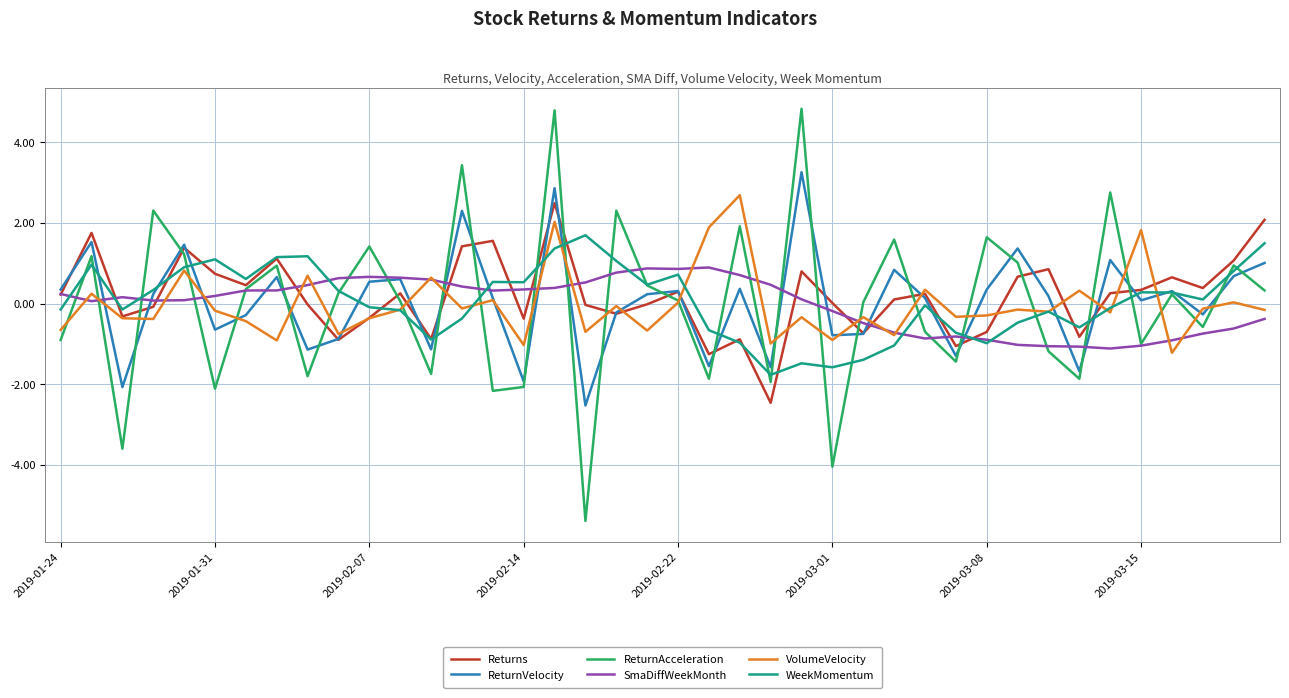

Which series has the widest spread of values?

ReturnAcceleration